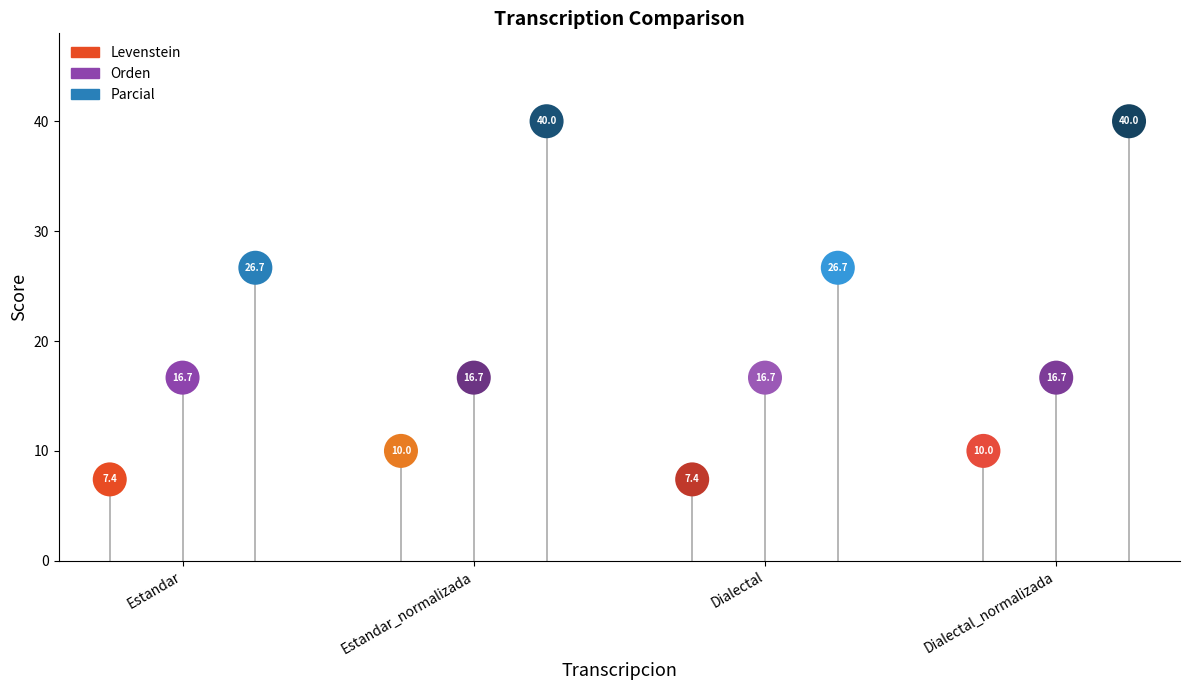

At which category is the sum across all series the highest?

Estandar_normalizada